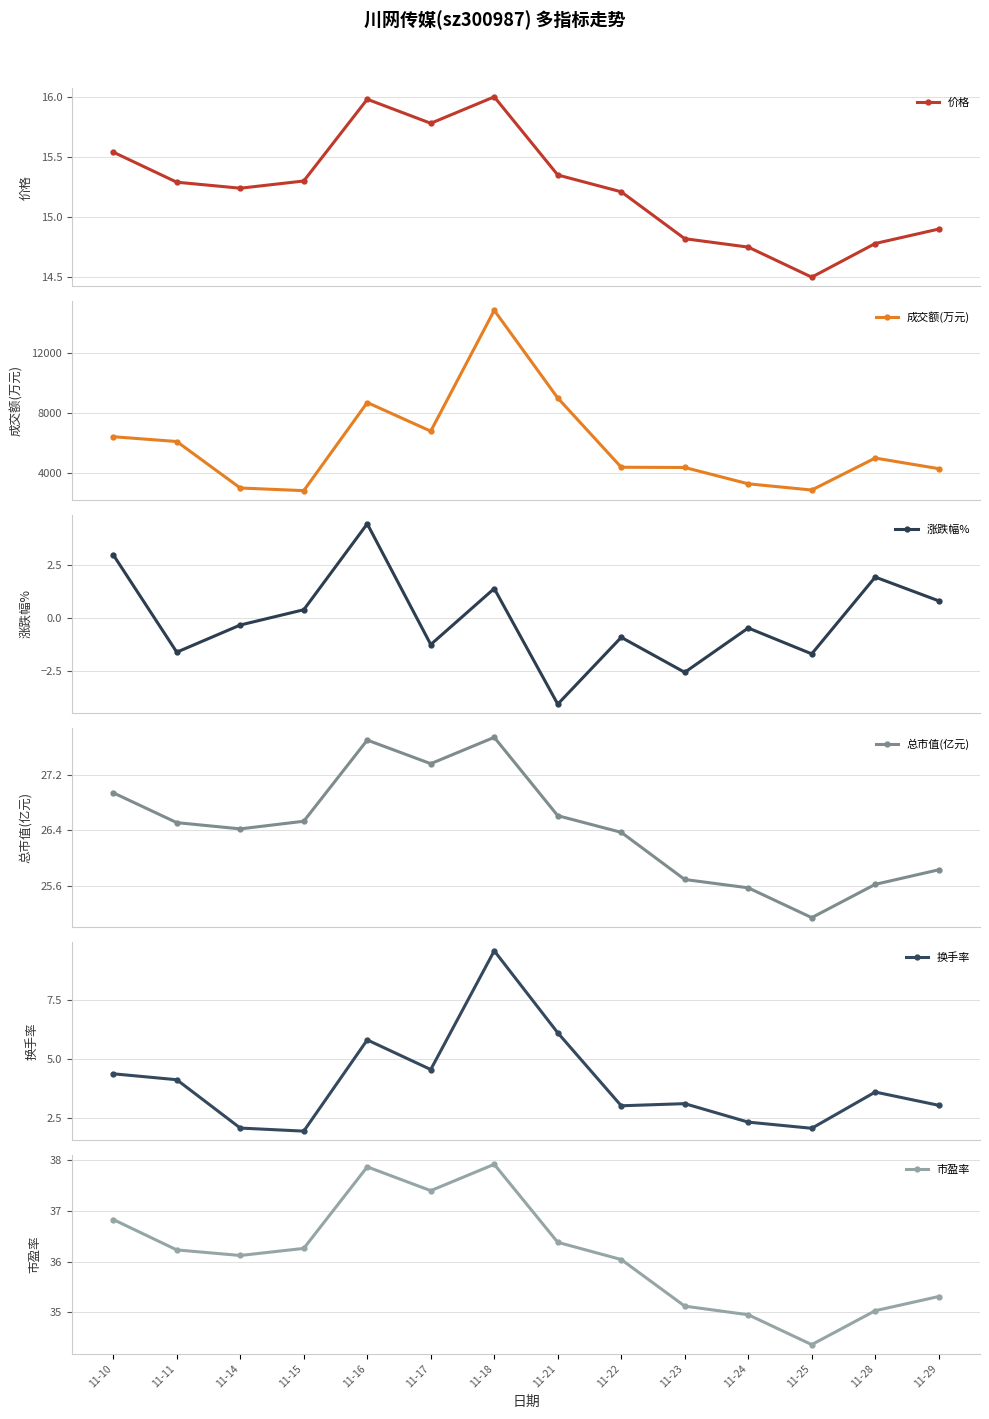

Is it true that 换手率 equals 4.1 at 11-11?

True